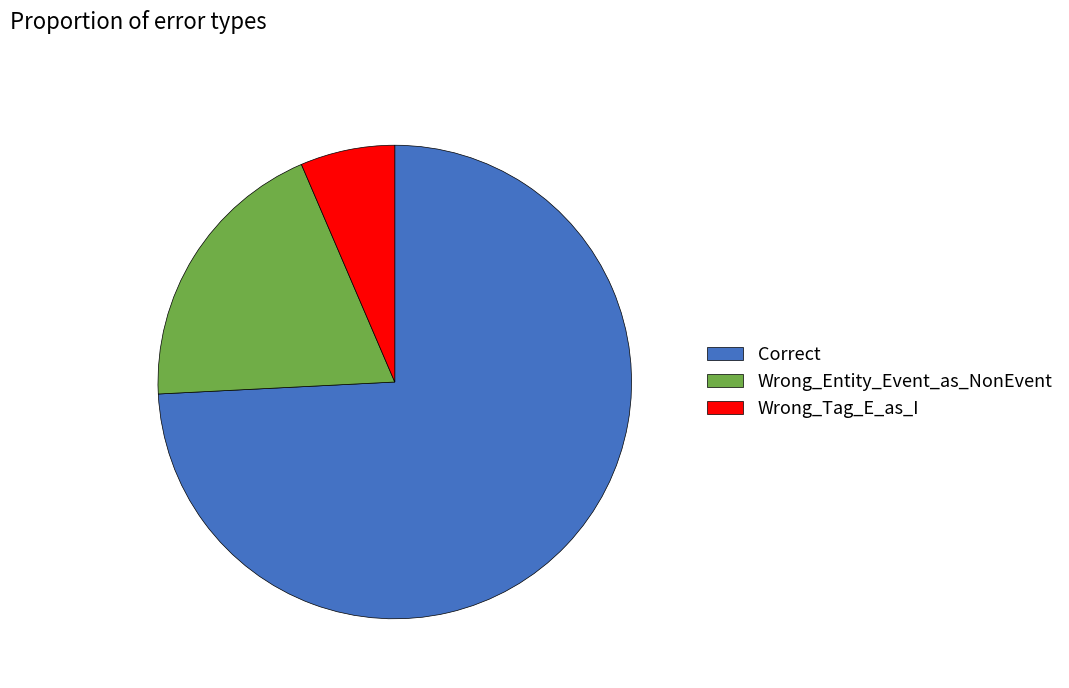

Which category has the biggest portion of the pie?

Correct